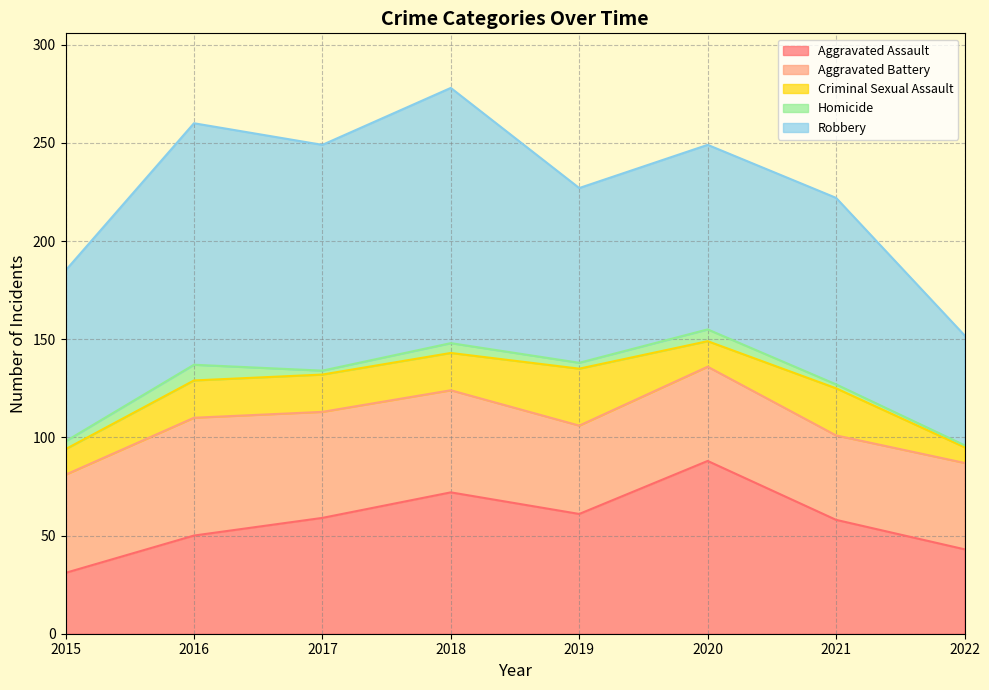

Rank the series by their maximum value, from highest to lowest.

Robbery, Aggravated Assault, Aggravated Battery, Criminal Sexual Assault, Homicide